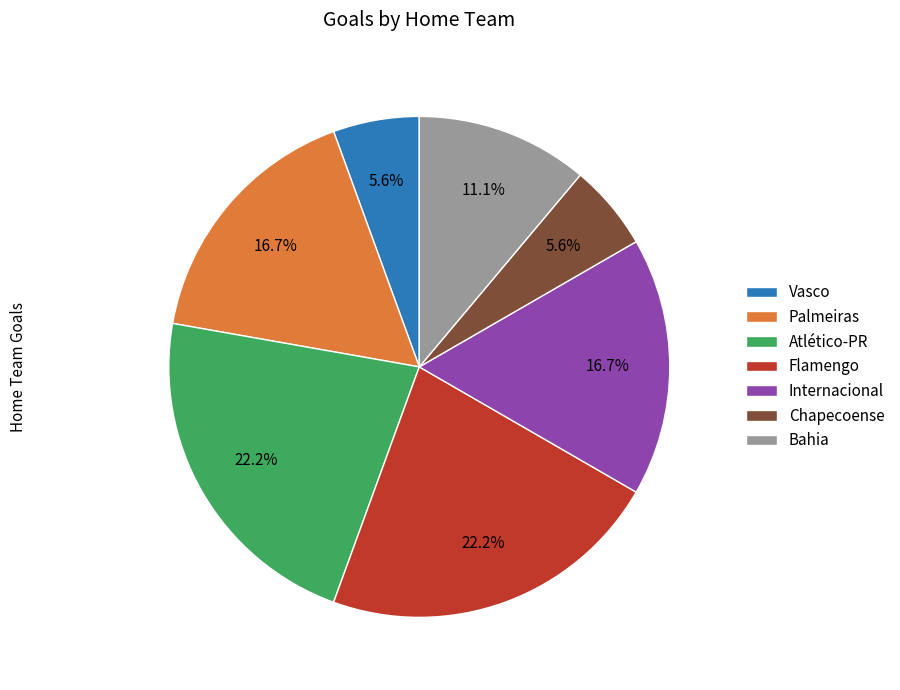

Does Vasco account for over 50% of the chart?

No